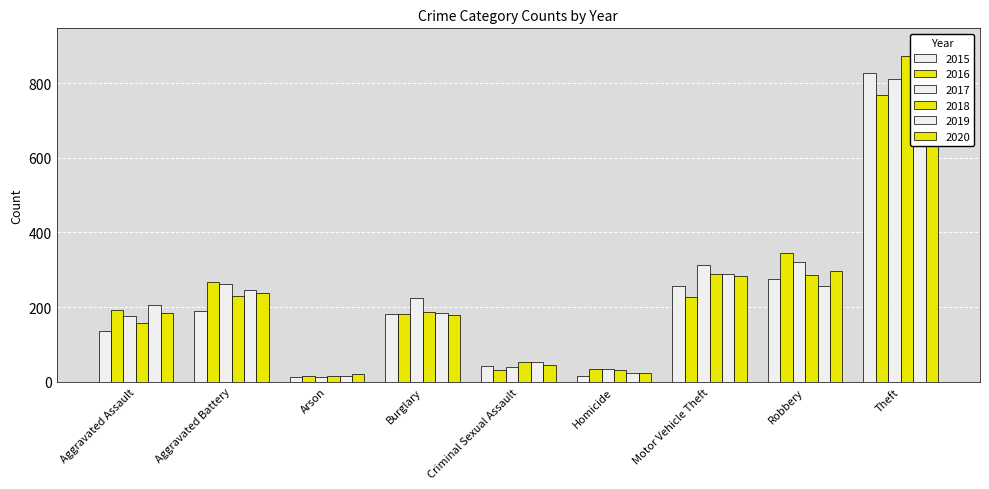

What is the difference between the 2018 values at Burglary and Criminal Sexual Assault?

134